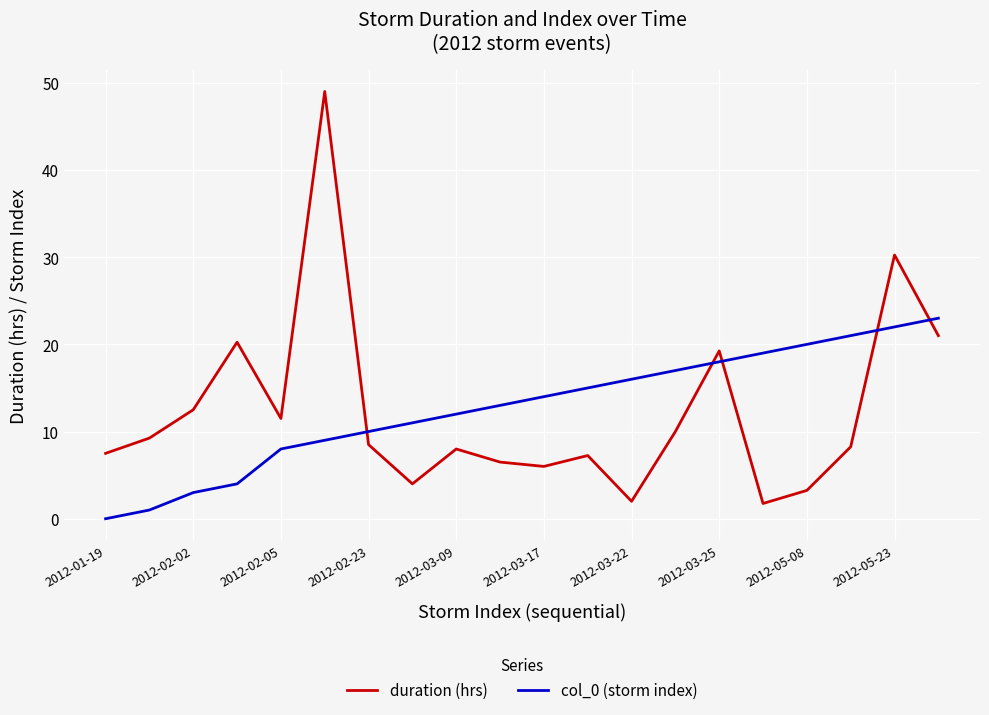

Rank the series by their maximum value, from lowest to highest.

col_0 (storm index), duration (hrs)